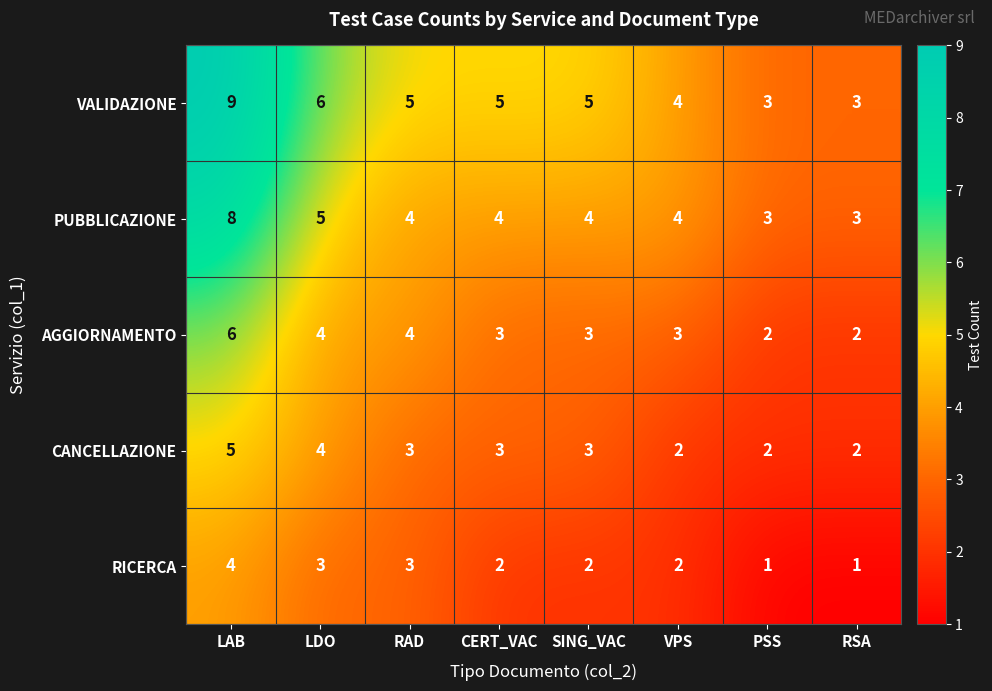

What is the sum of all CANCELLAZIONE values?

24